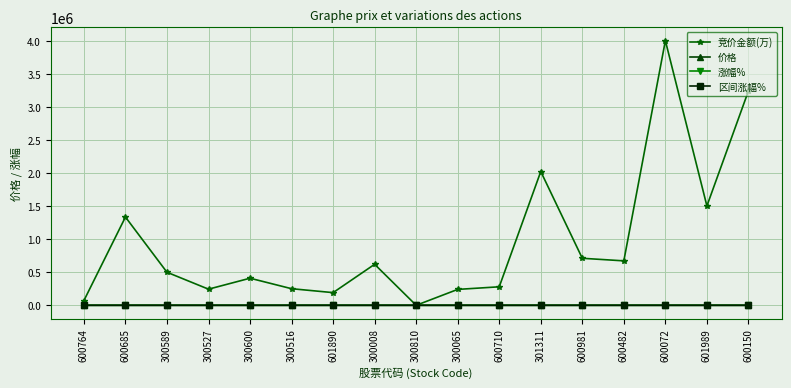

What is the smallest value displayed?

-3.6